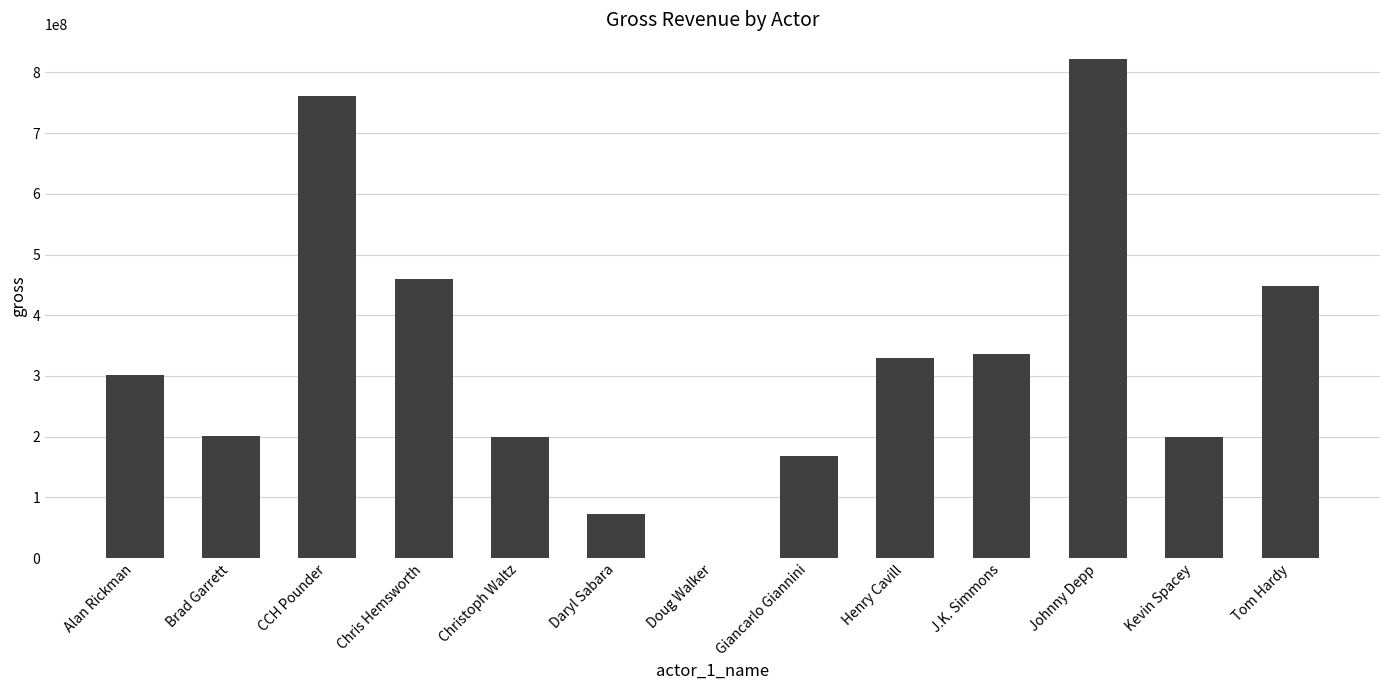

What is the difference between the values at Tom Hardy and Alan Rickman?

146173662